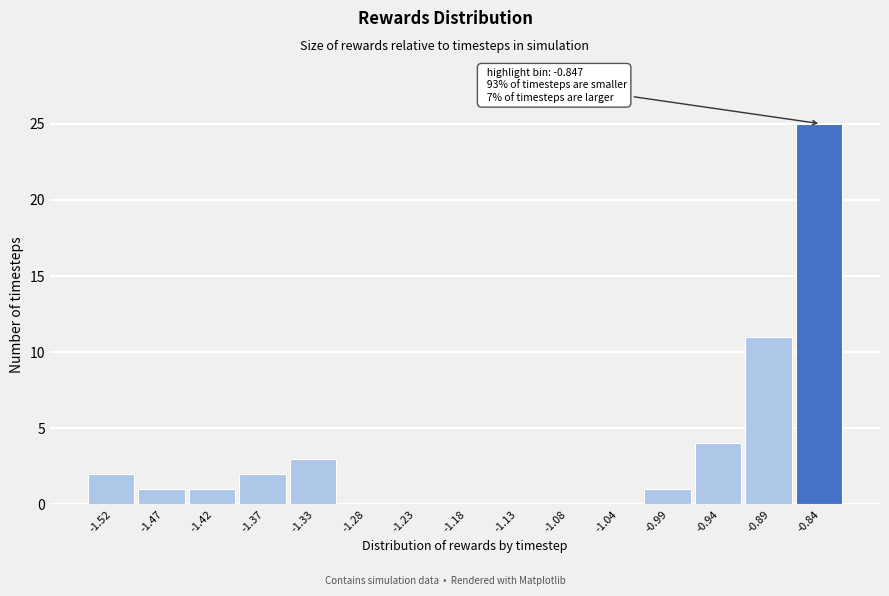

Over which range of the x-axis is the bar tallest?

-0.865 to -0.820